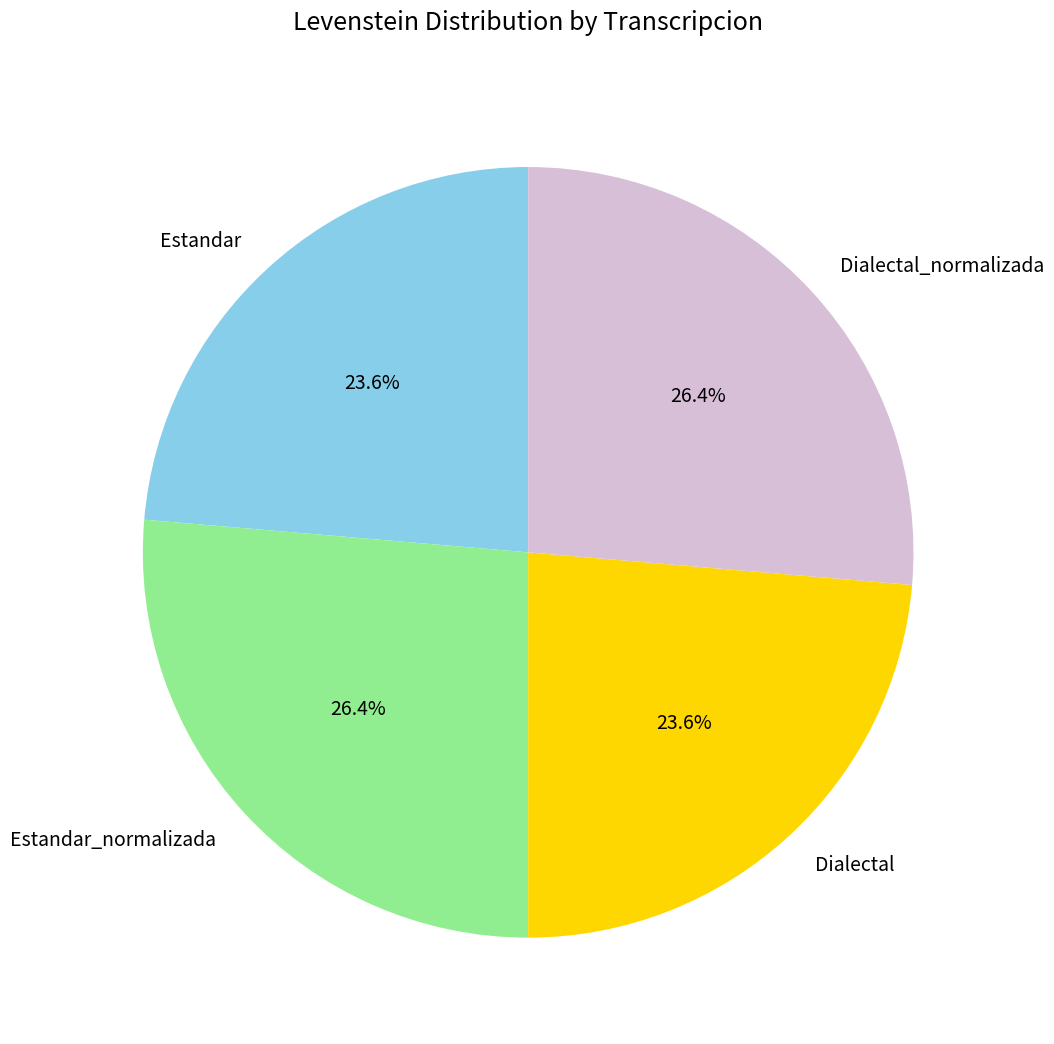

Count the number of slices in the pie.

4